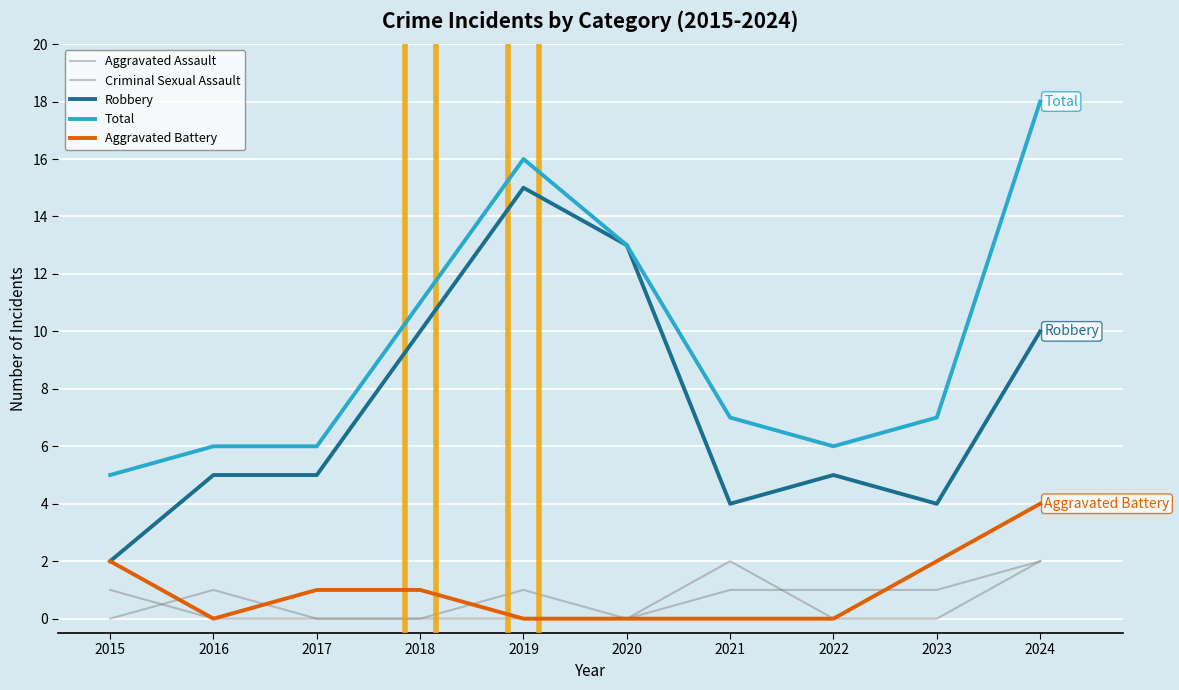

How many interior local valleys does the Aggravated Assault series have?

1